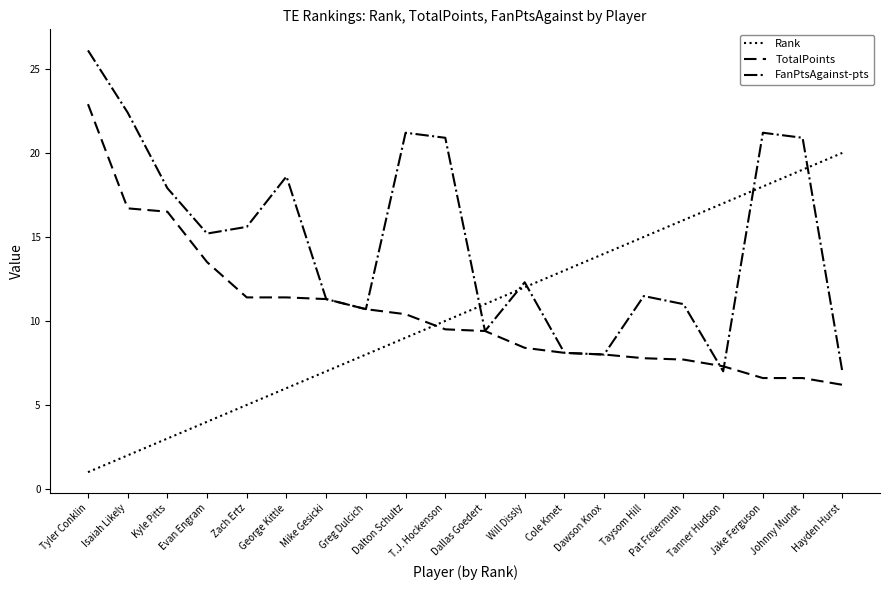

What is the difference between the maximum and minimum values in the FanPtsAgainst-pts series?

19.1